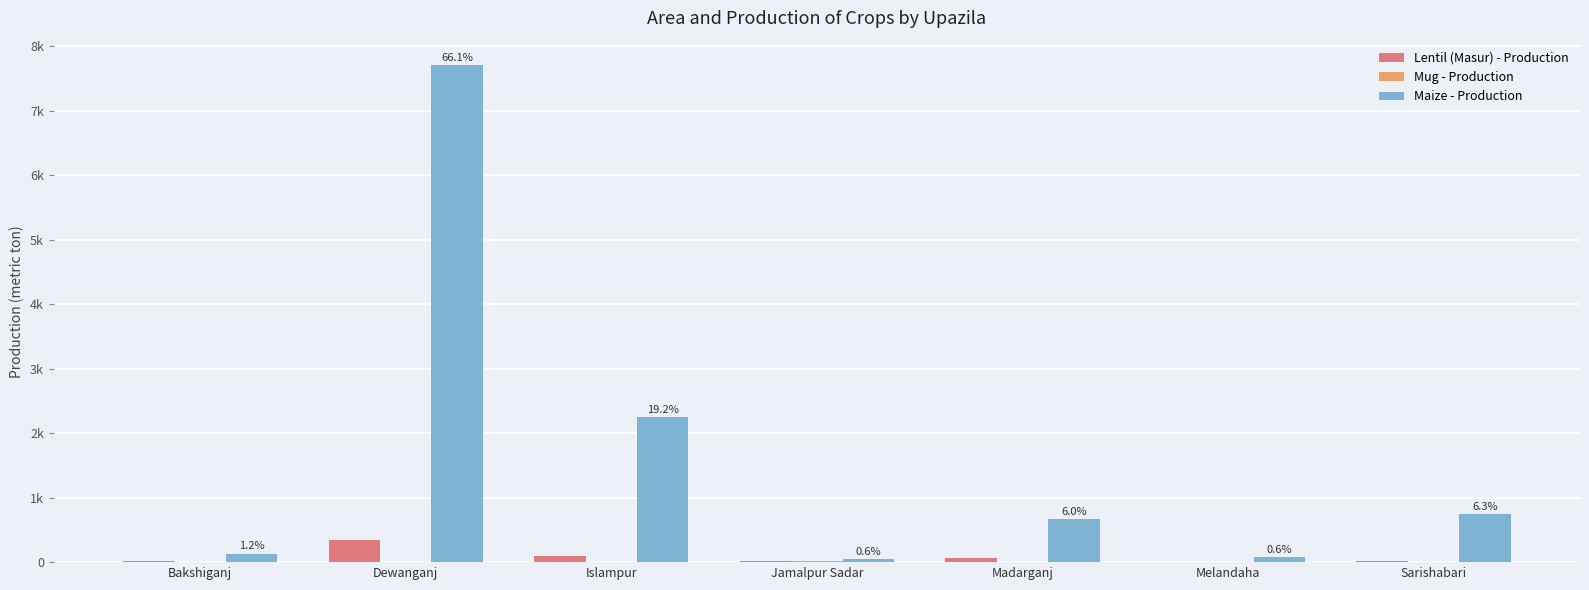

Are the bars grouped side by side (vs. stacked)?

Yes